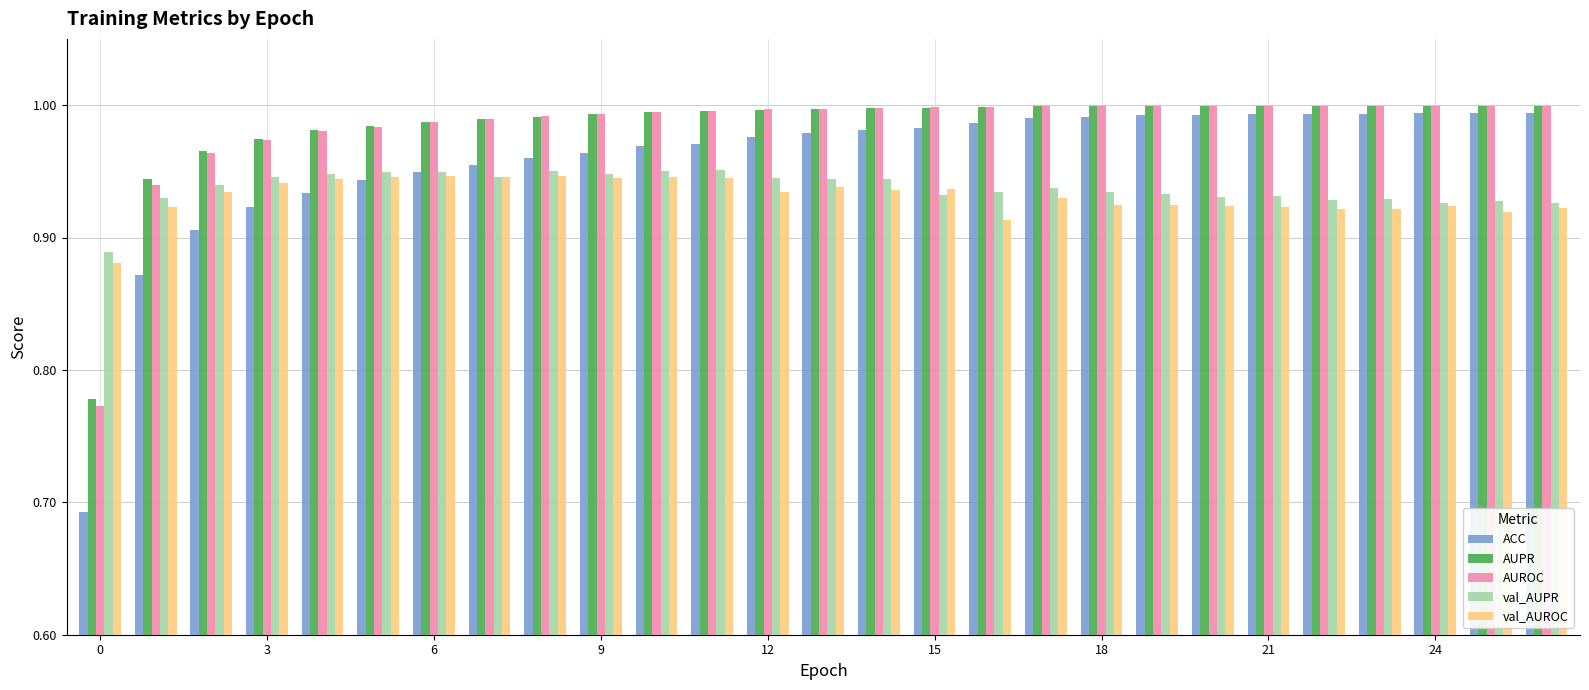

What is the sum of all AUROC values?

26.5